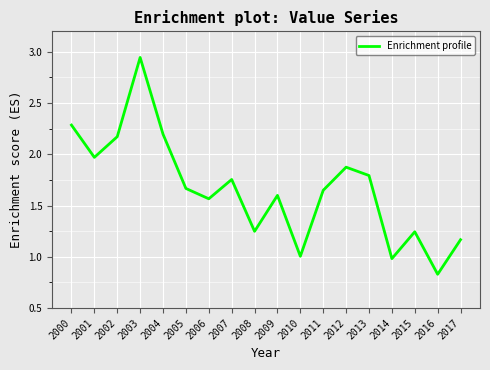

Read the value at 2000.

2.3